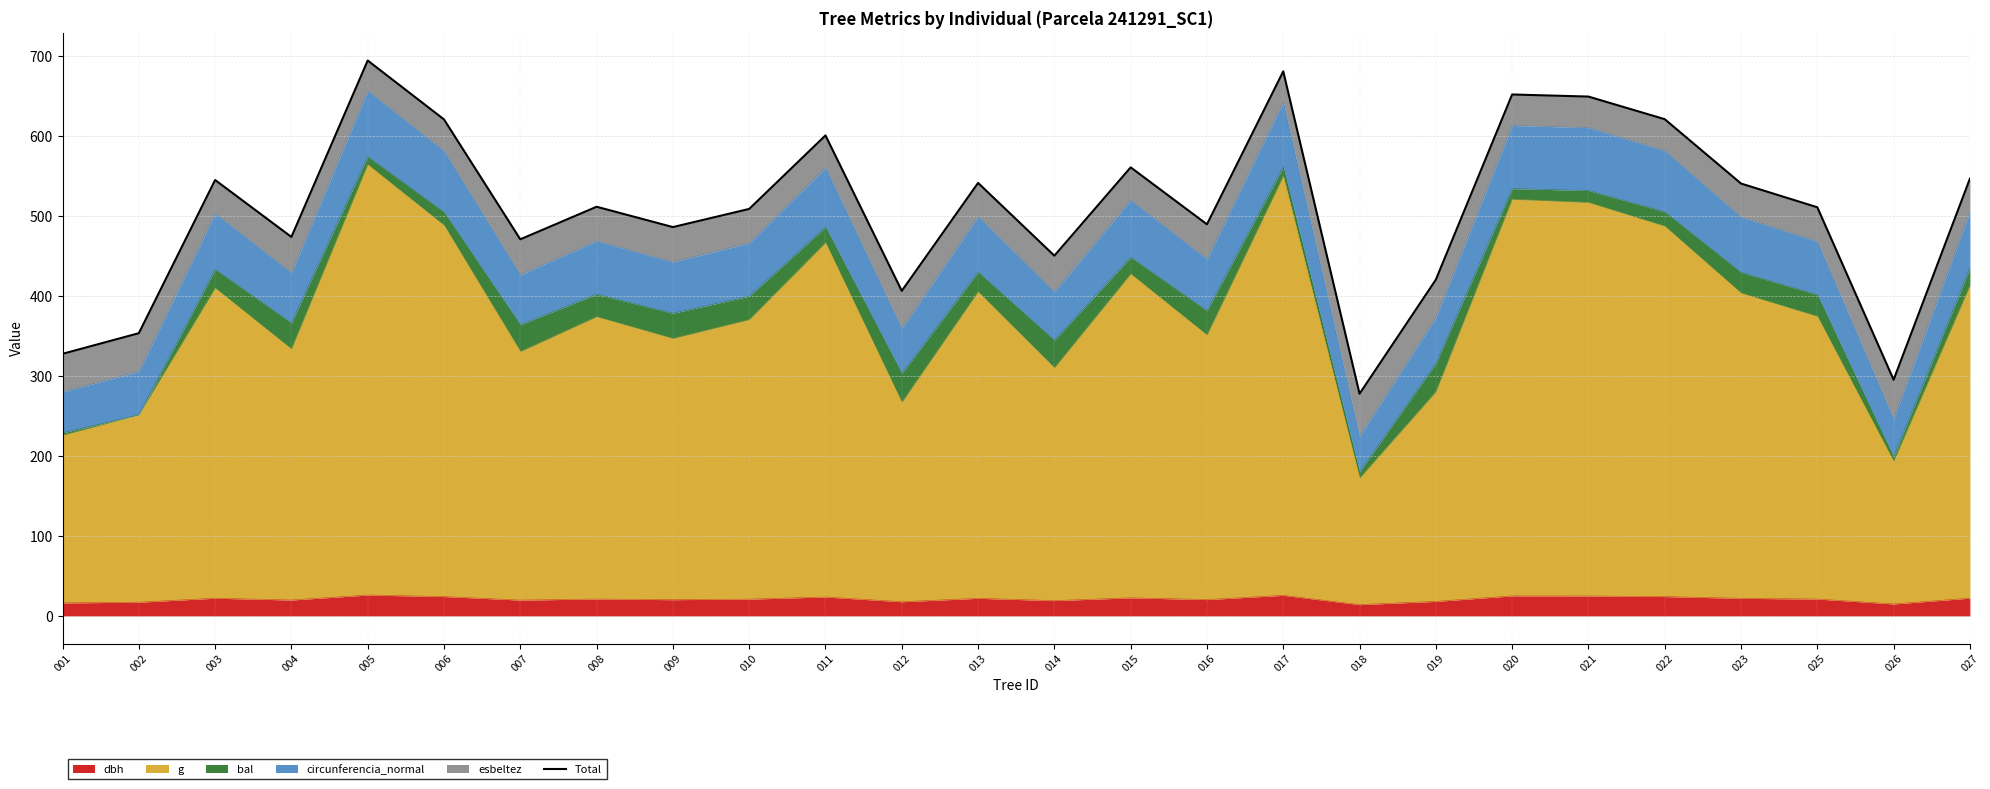

True or false: the data shows 182.3 at 009.

False